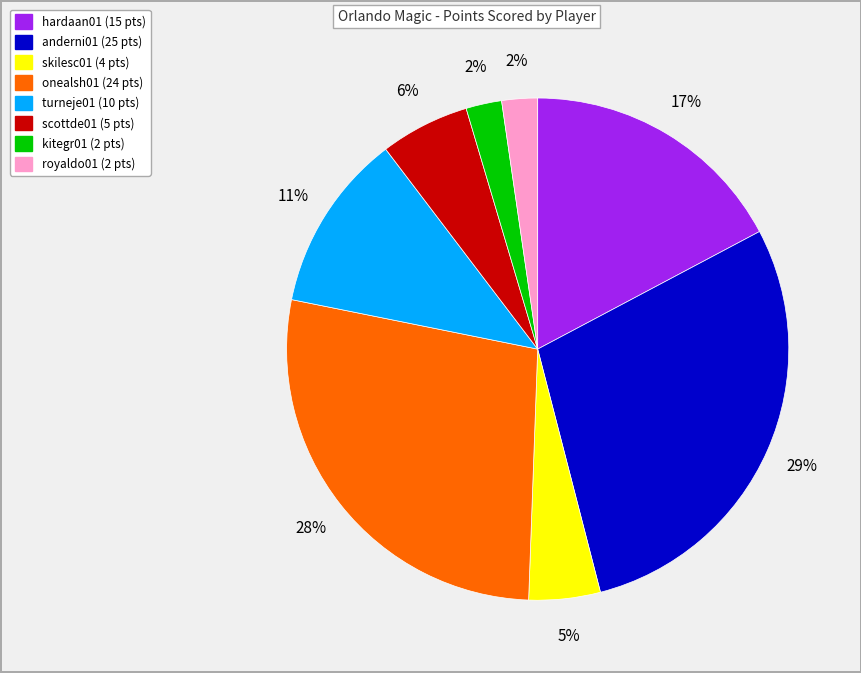

Which slice is the largest?

anderni01